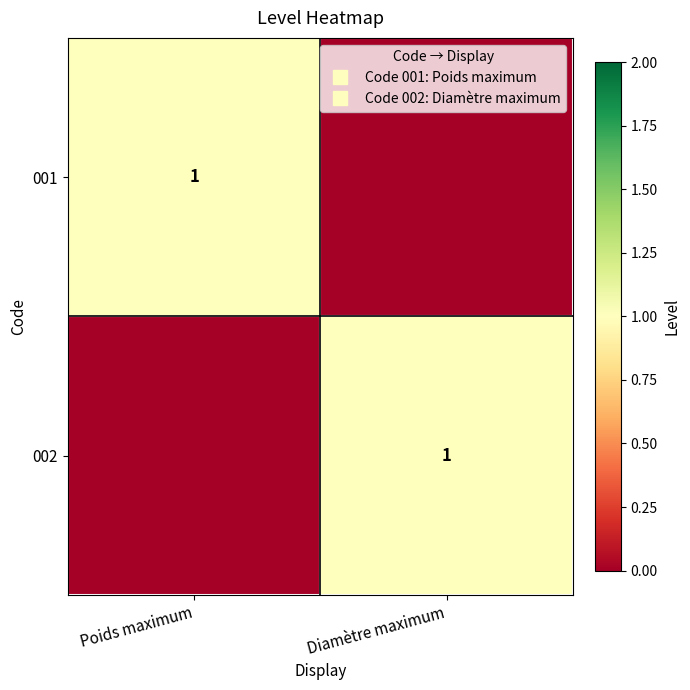

At which label does 002 reach its minimum?

Poids maximum